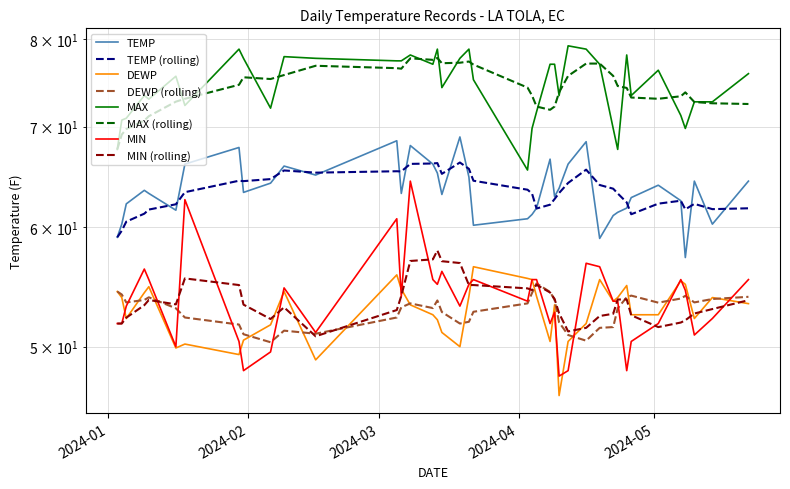

At how many categories does at least one series exceed 48?

40